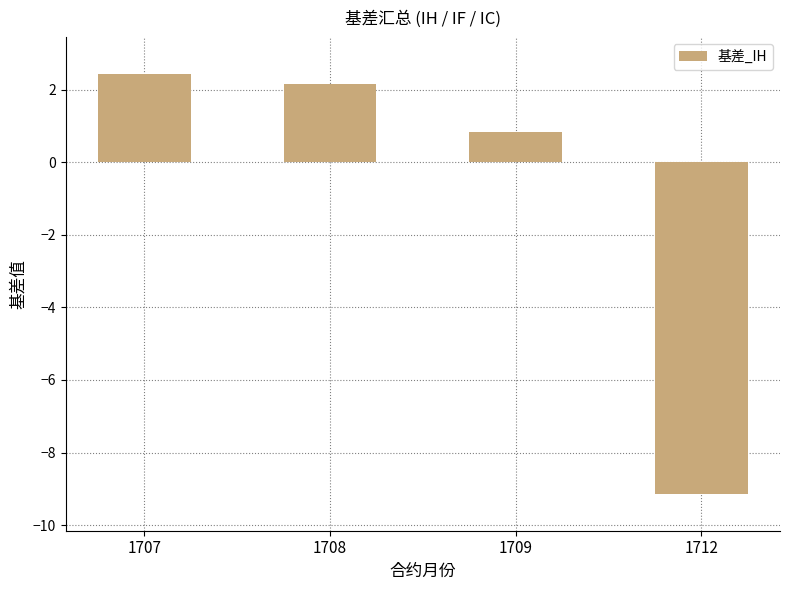

What is the difference between the values at 1708 and 1707?

0.3